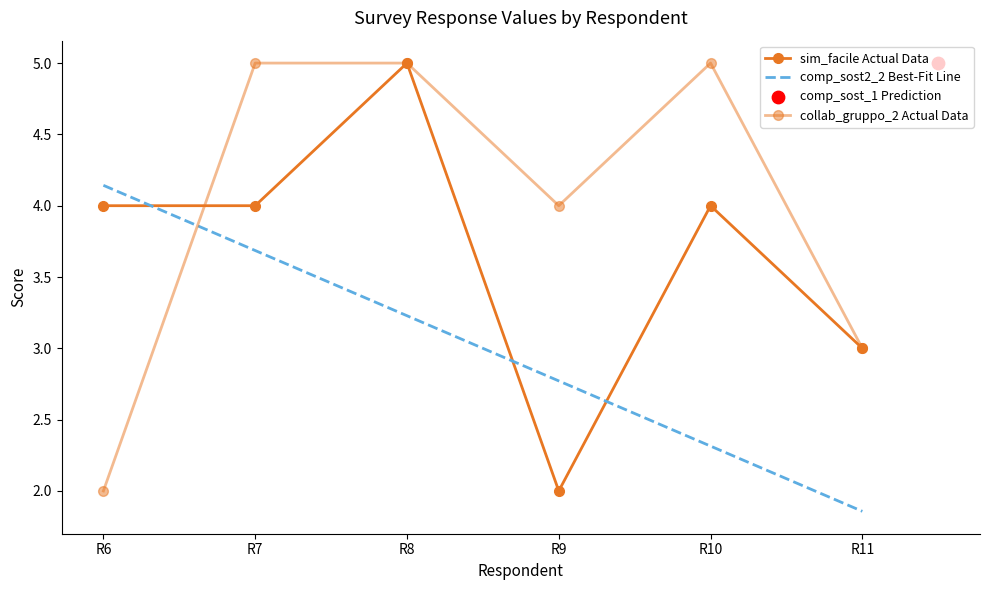

Which series reaches the maximum Y coordinate?

sim_facile Actual Data